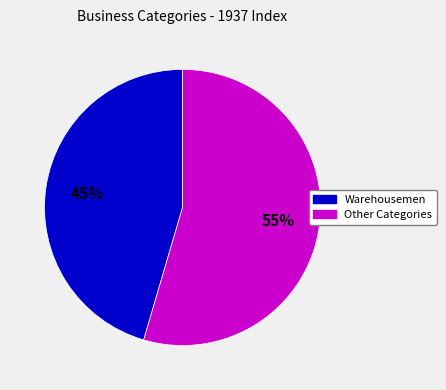

Is there any slice that represents more than half of the pie?

Yes